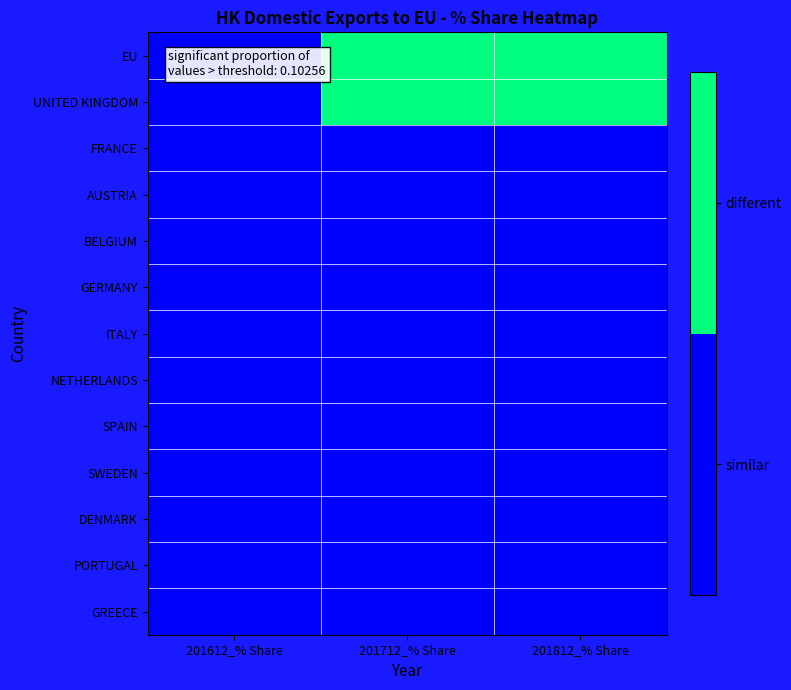

Between 201712_% Share and 201812_% Share, which series saw the biggest shift?

EU